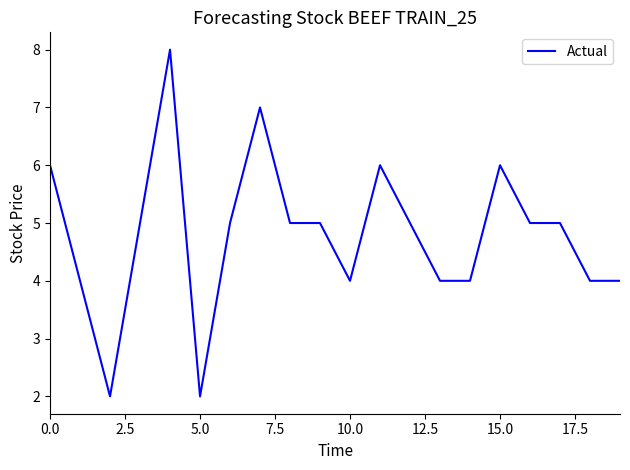

What is the difference between the maximum and minimum values?

6